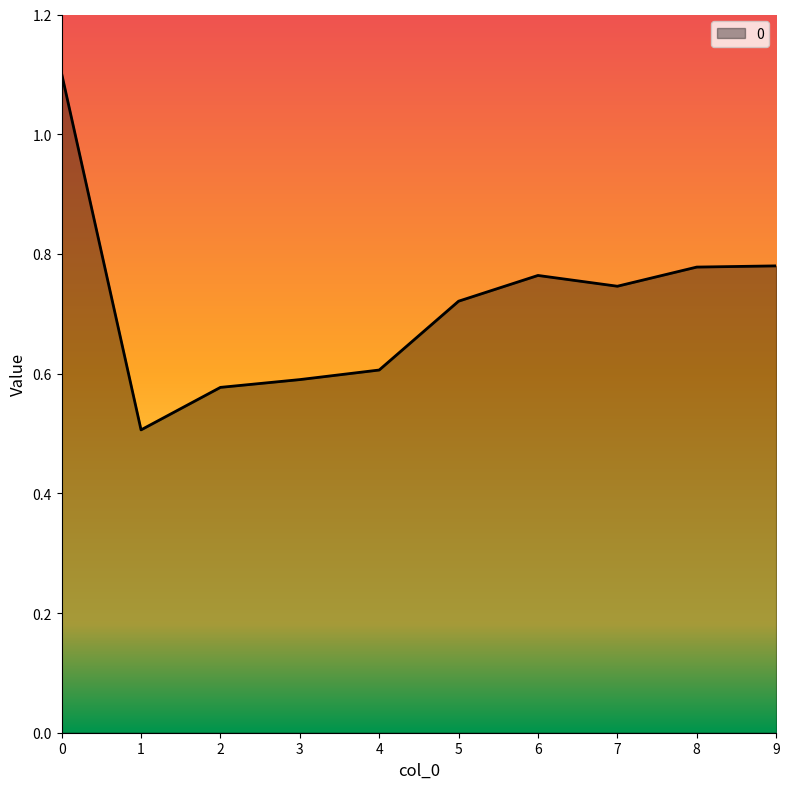

What is the difference between the values at 4 and 0?

0.5